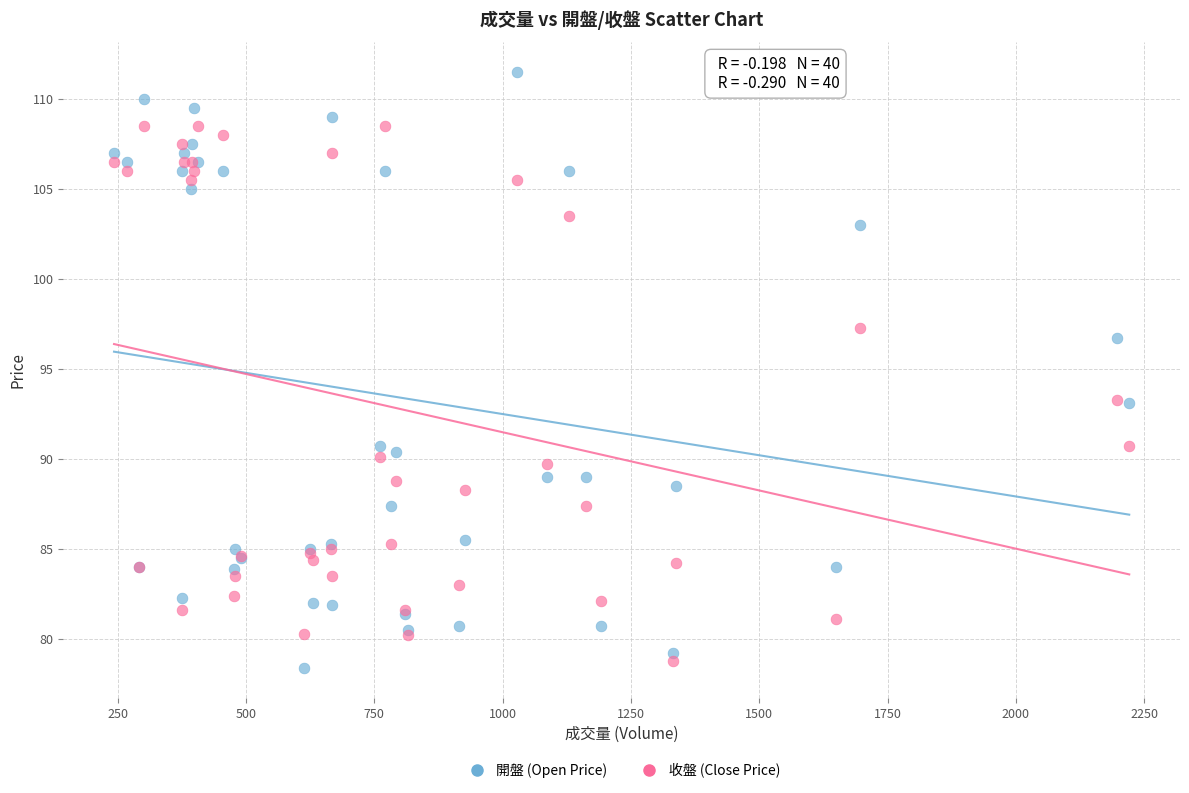

Which series reaches the maximum Y coordinate?

開盤 (Open Price)